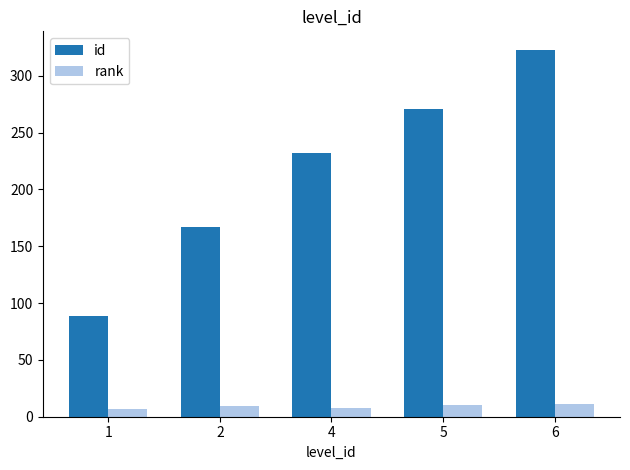

Count the id values in the range 167 to 271.

3